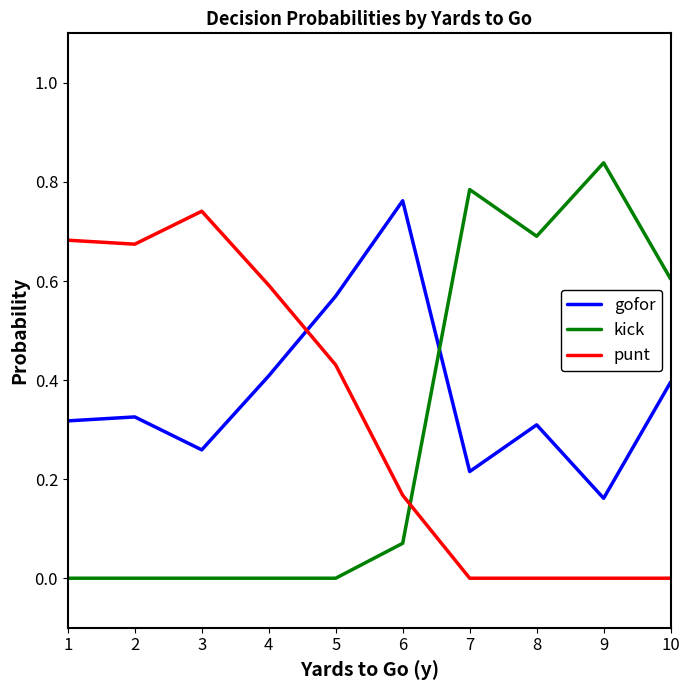

Which series has the widest spread of values?

kick